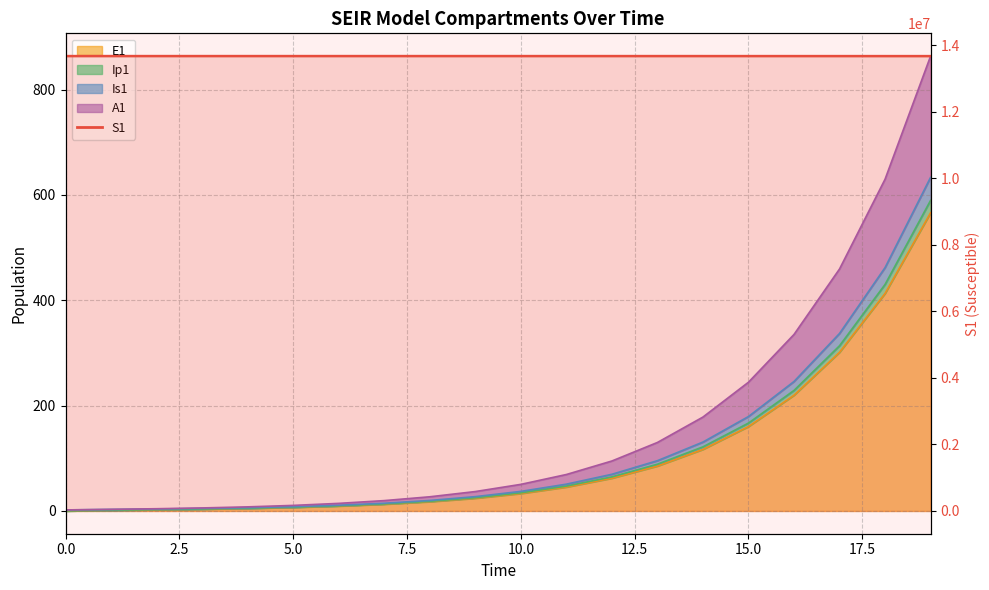

Is it true that the value at 0.0 is 20055572.0?

False